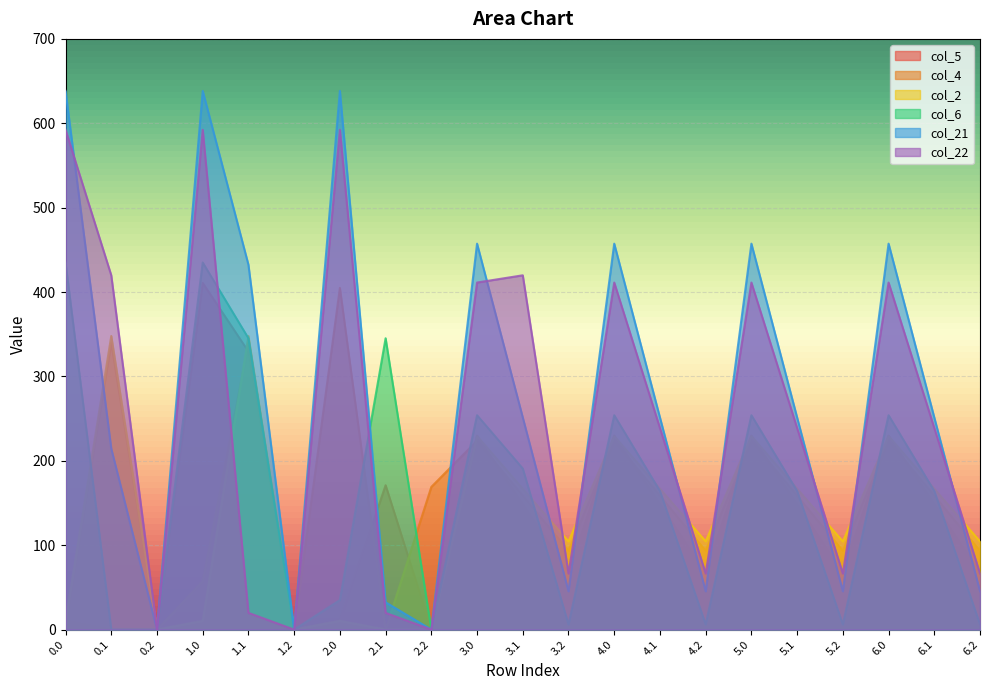

At which label does col_5 first exceed 148?

1.0